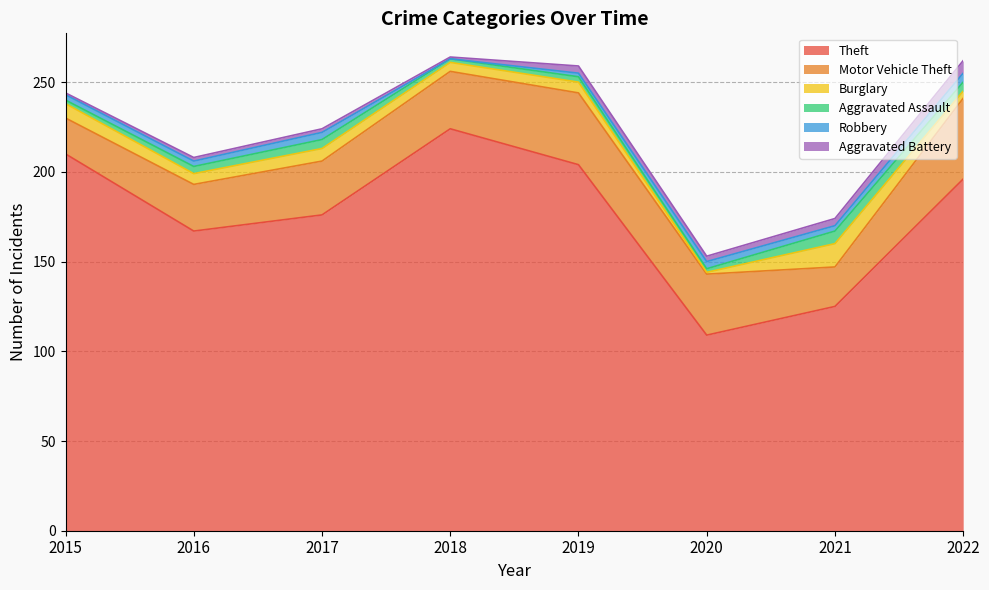

True or false: Theft and Aggravated Assault intersect in this chart.

False